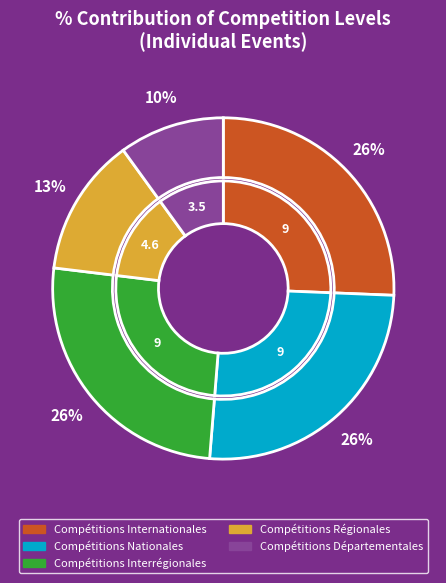

True or false: Compétitions Interrégionales accounts for 13% of the total.

False